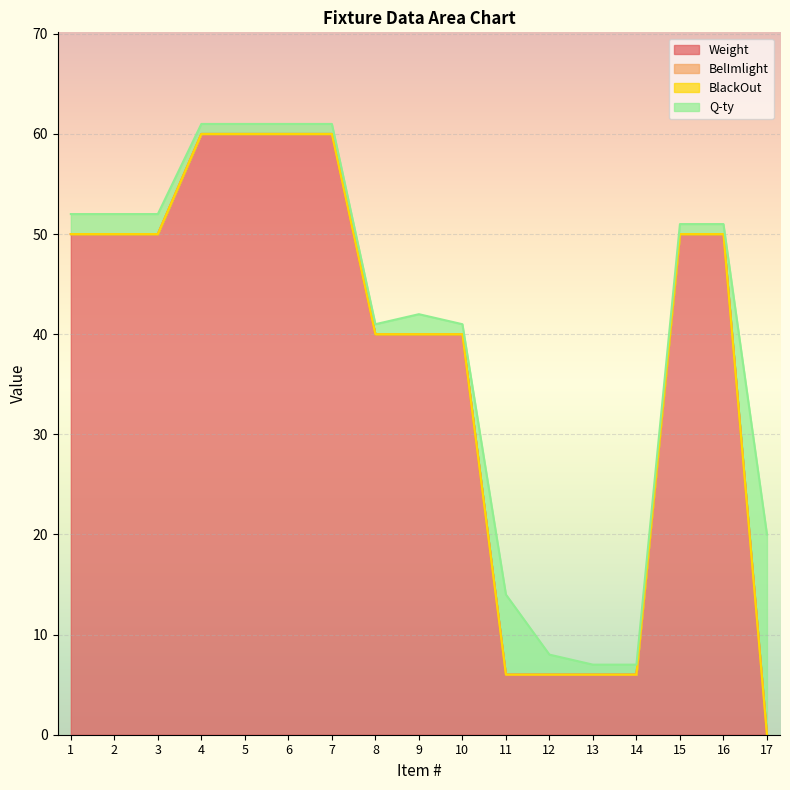

Reading left to right, what are all the values shown in this chart?

Weight: 1=50	2=50	3=50	4=60	5=60	6=60	7=60	8=40	9=40	10=40	11=6	12=6	13=6	14=6	15=50	16=50	17=0
BelImlight: 1=0	2=0	3=0	4=0	5=0	6=0	7=0	8=0	9=0	10=0	11=0	12=0	13=0	14=0	15=0	16=0	17=0
BlackOut: 1=0	2=0	3=0	4=0	5=0	6=0	7=0	8=0	9=0	10=0	11=0	12=0	13=0	14=0	15=0	16=0	17=0
Q-ty: 1=2	2=2	3=2	4=1	5=1	6=1	7=1	8=1	9=2	10=1	11=8	12=2	13=1	14=1	15=1	16=1	17=20